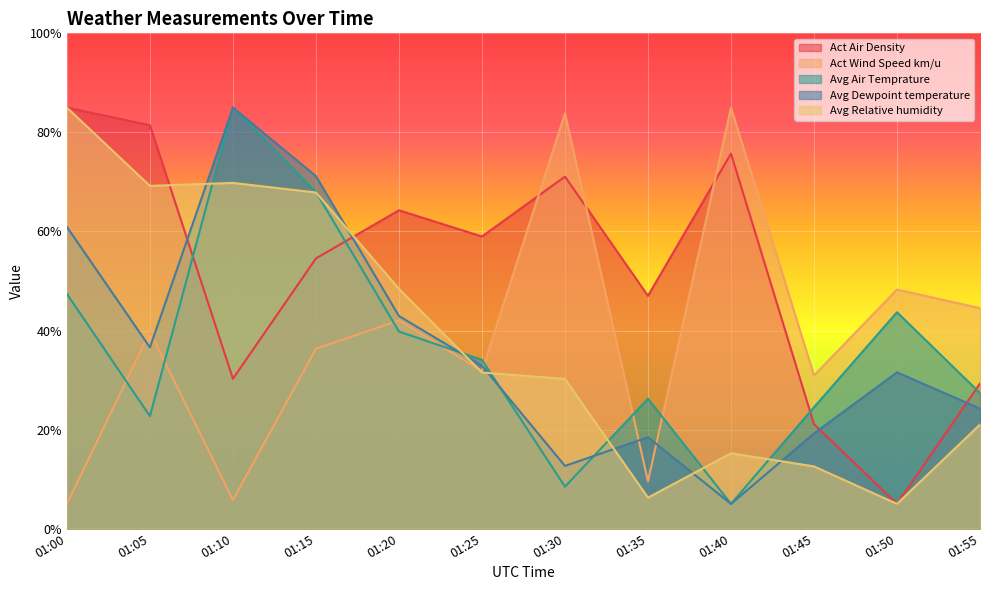

What is the total value across all series at 01:35?

107.5